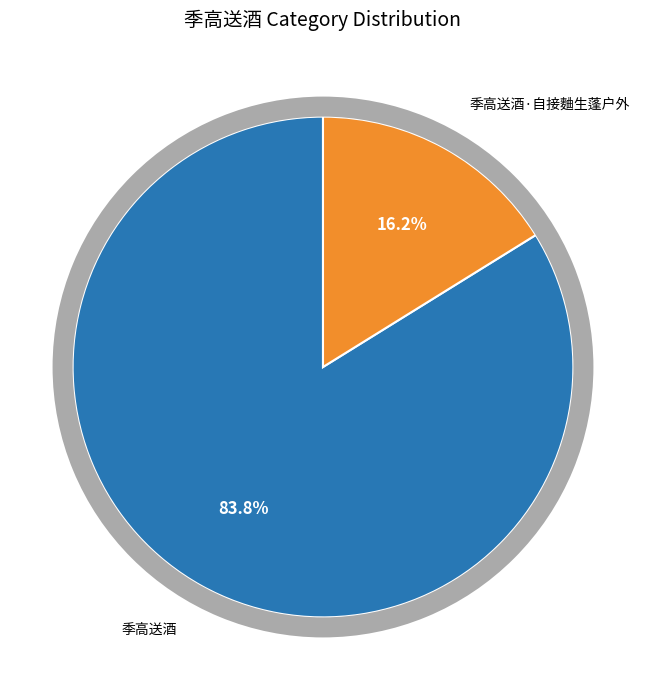

Which slice is the largest?

季高送酒